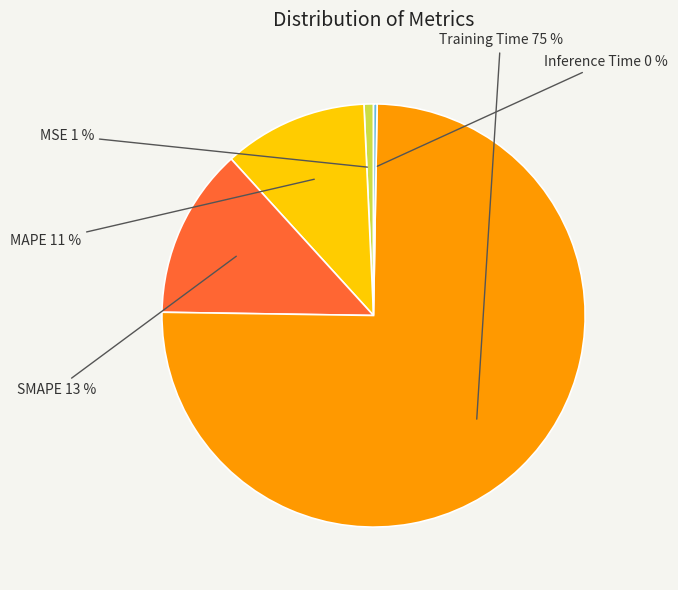

Which slice represents more than half of the pie?

Training Time